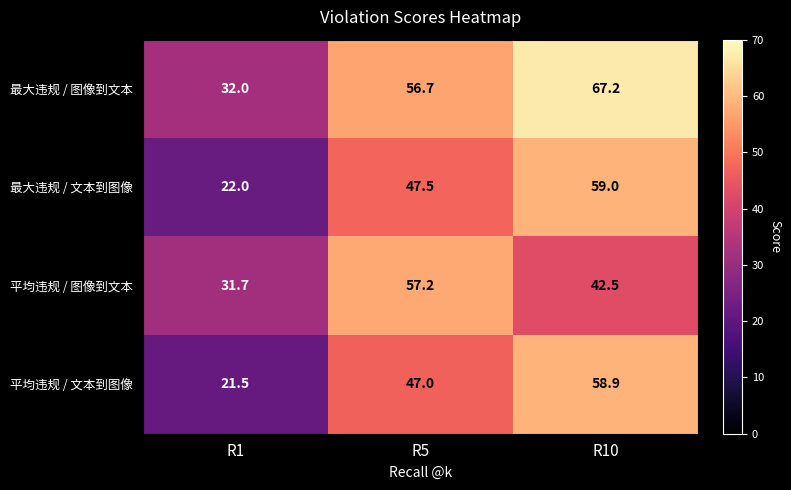

Which series changed the most between R5 and R10?

平均违规 / 图像到文本